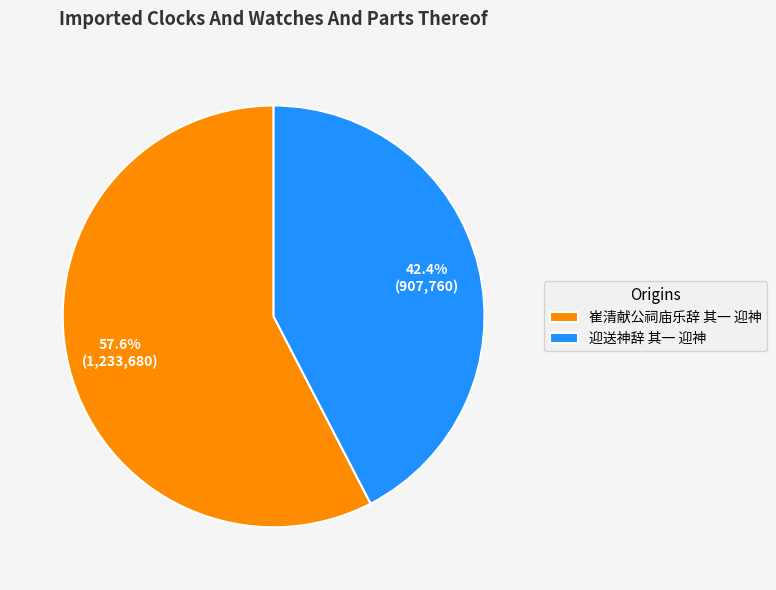

What is the total percentage of 迎送神辞 其一 迎神 and 崔清献公祠庙乐辞 其一 迎神?

100.0%